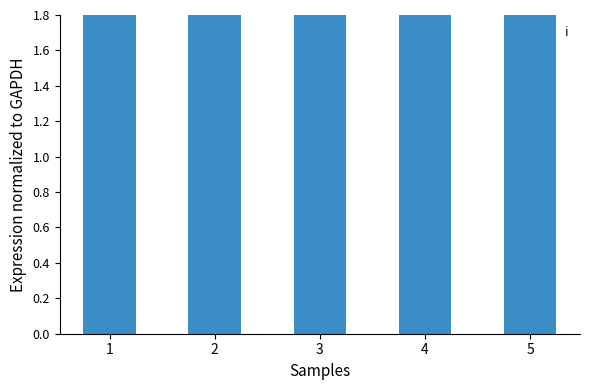

What is the ratio of the value at 4 to the value at 3?

1.0